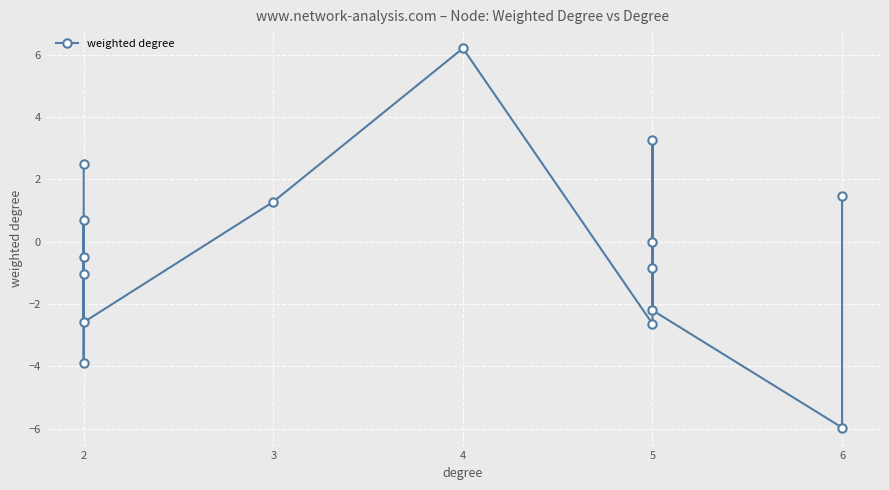

Rank the categories by value from highest to lowest.

4, 5, 2, 6, 3, 2, 5, 2, 5, 2, 5, 2, 5, 2, 6